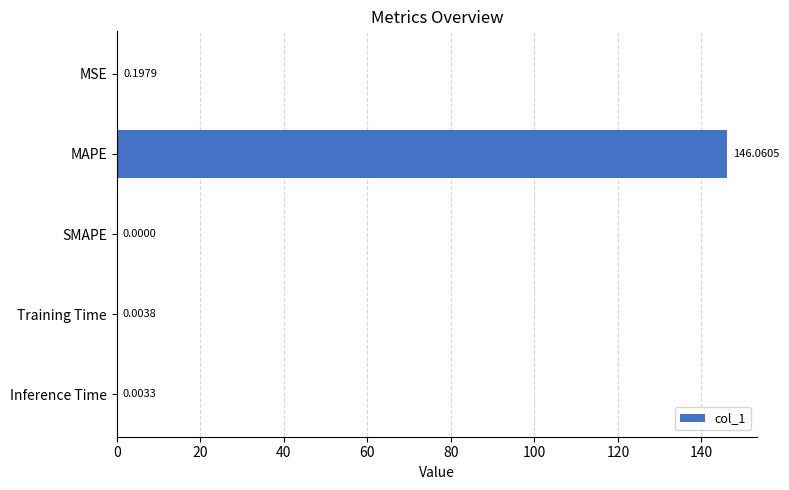

What is the sum of all values?

146.3